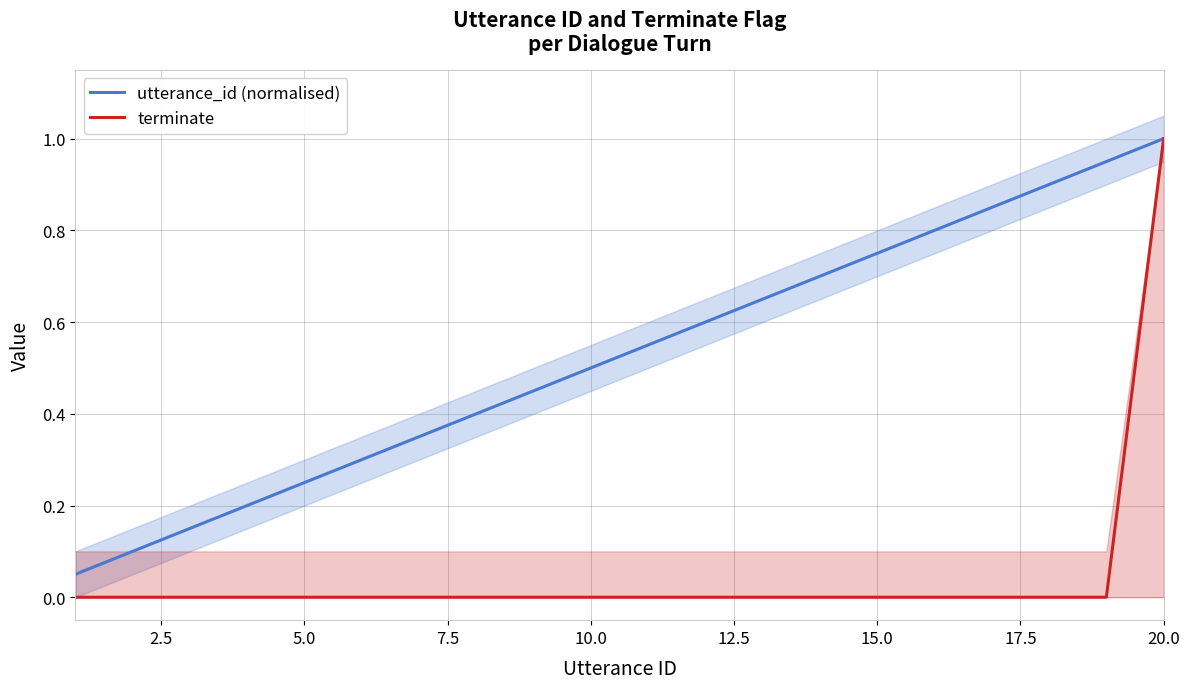

Which series has the largest range (max minus min)?

terminate